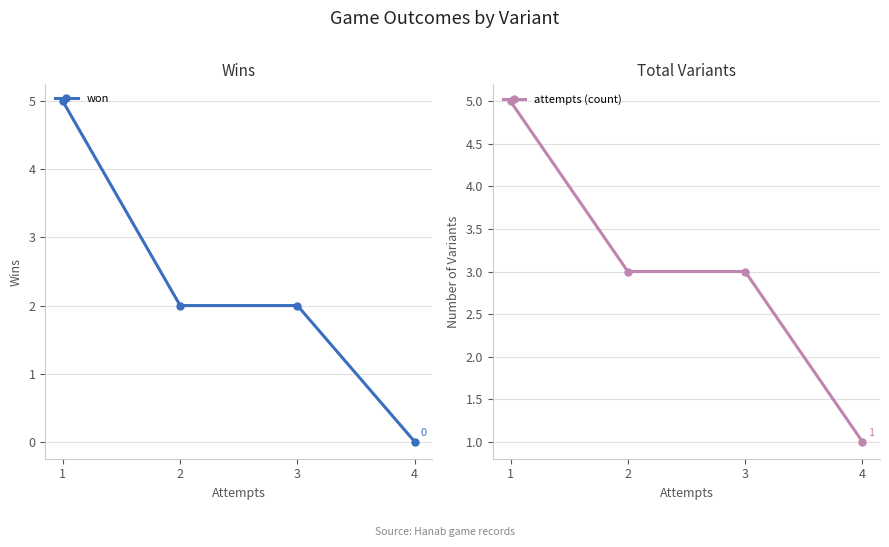

Which series has the largest total across all categories?

attempts (count)